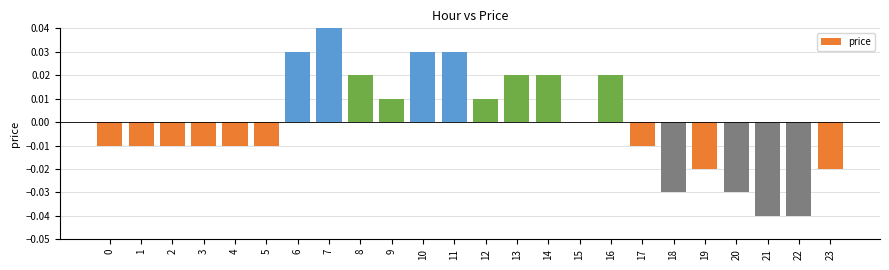

The chart shows a value of -0.0 at 5. True or false?

False